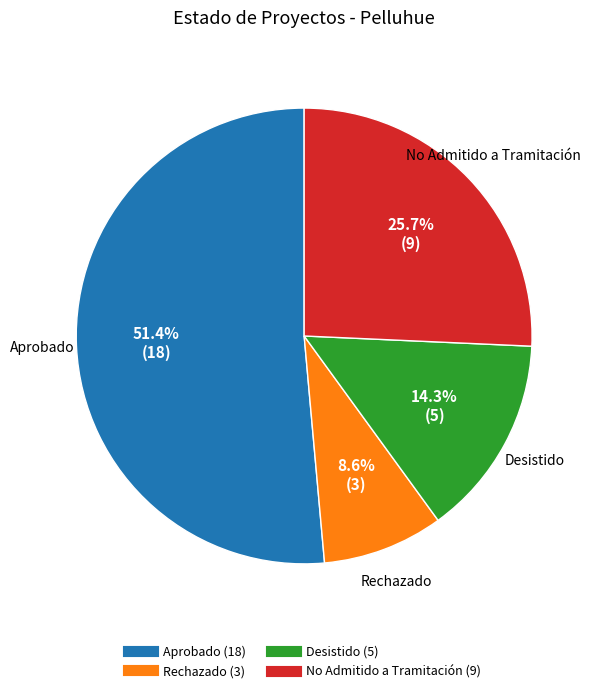

Which slice is the smallest?

Rechazado